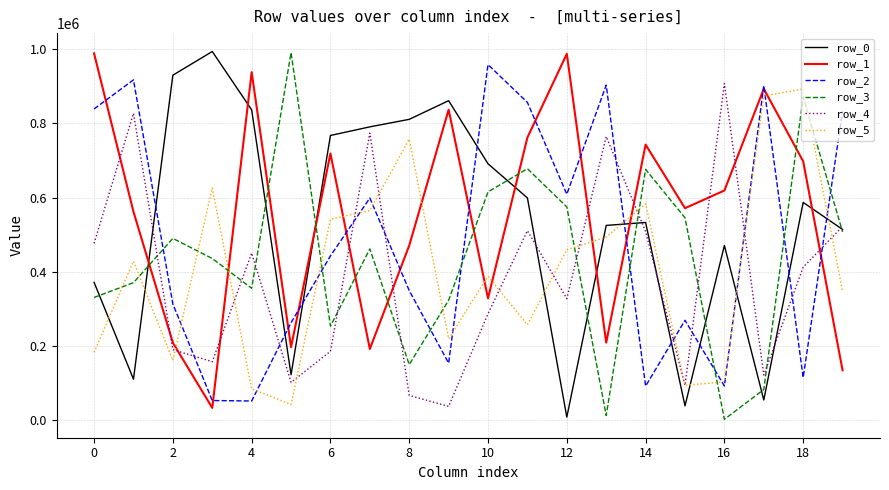

What is the maximum value shown in the chart?

993737